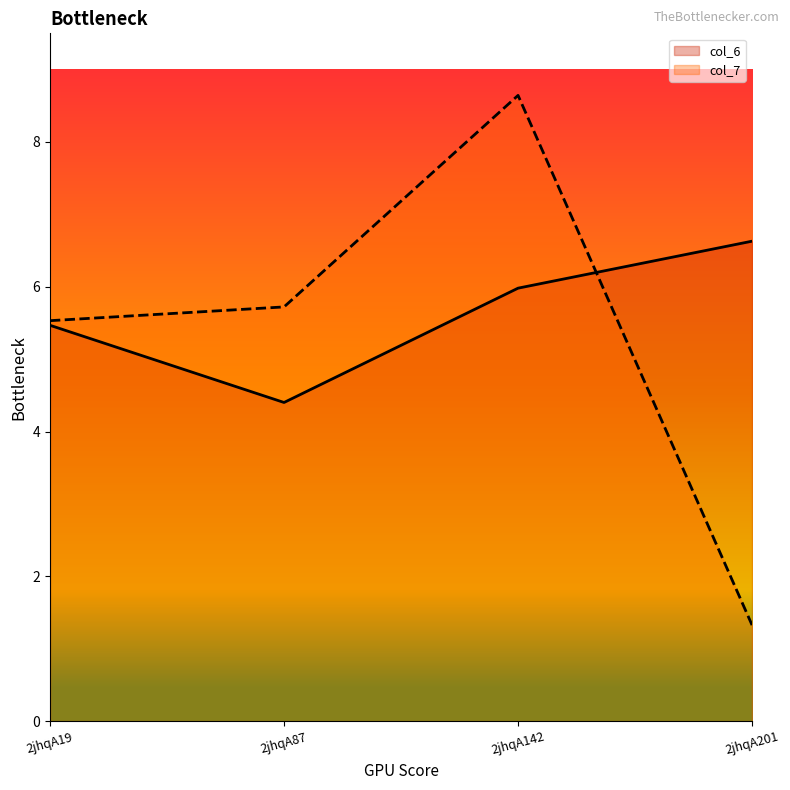

What value does the col_7 series have at 2jhqA201?

1.3